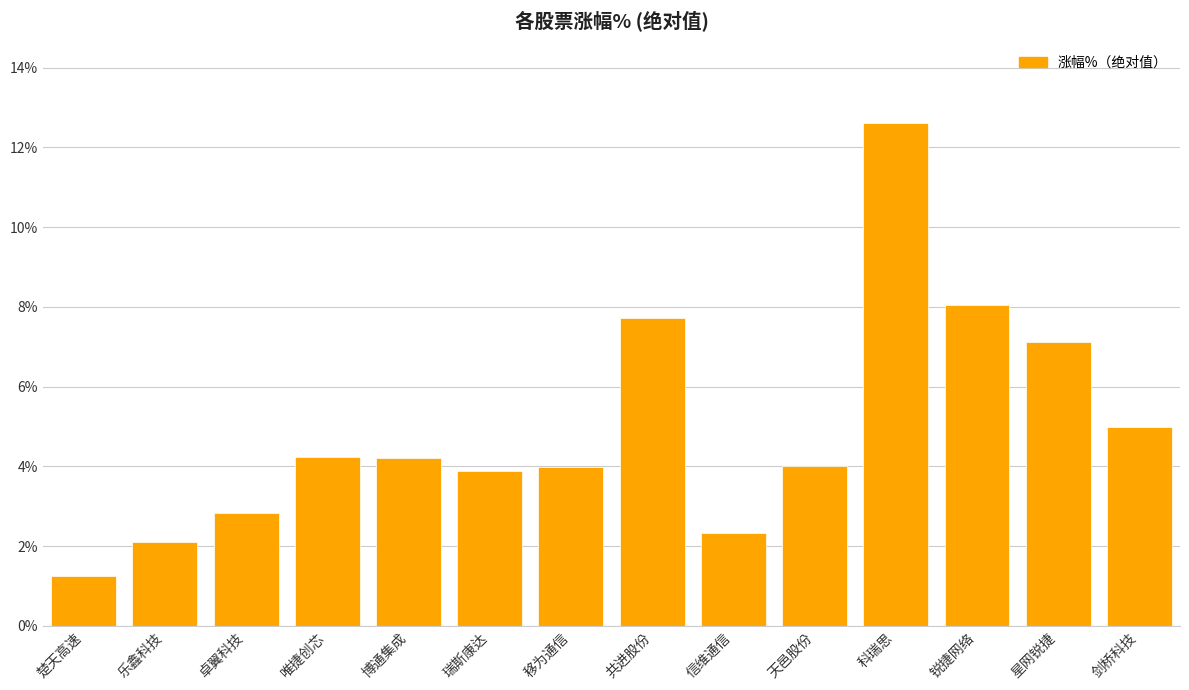

The value at 星网锐捷 is 7.1. True or false?

True